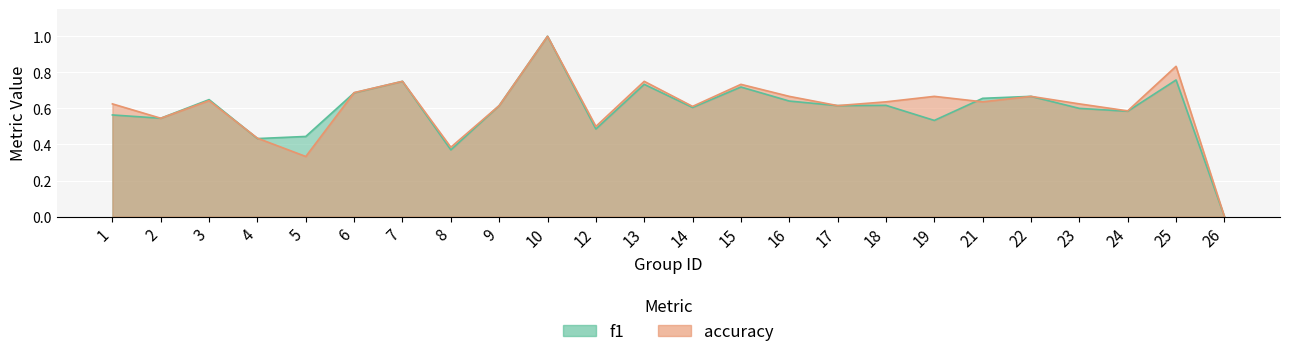

Where is accuracy nearest to the value 0?

26